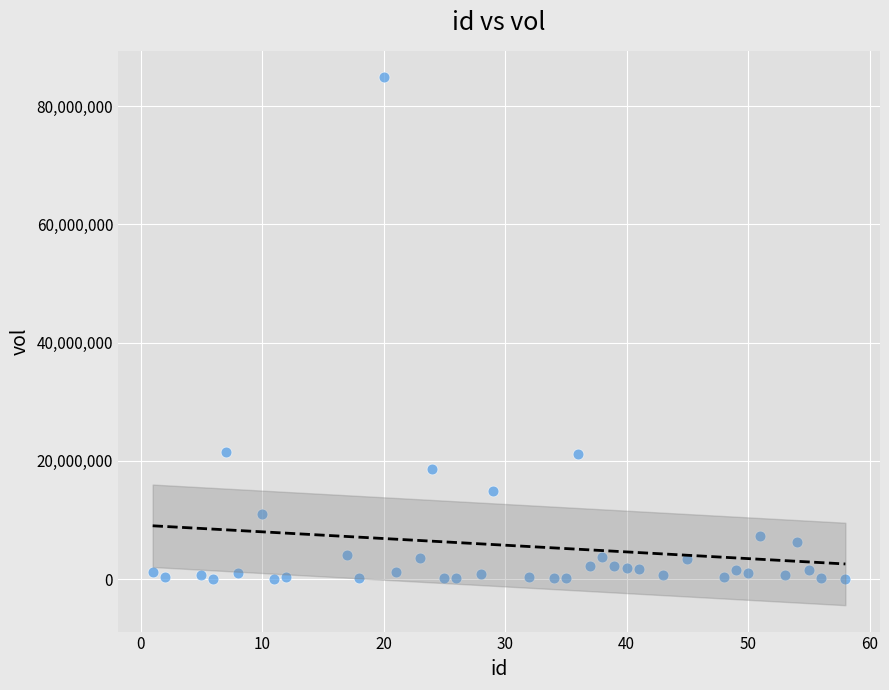

What is the range of Y values (max minus min)?

84902400